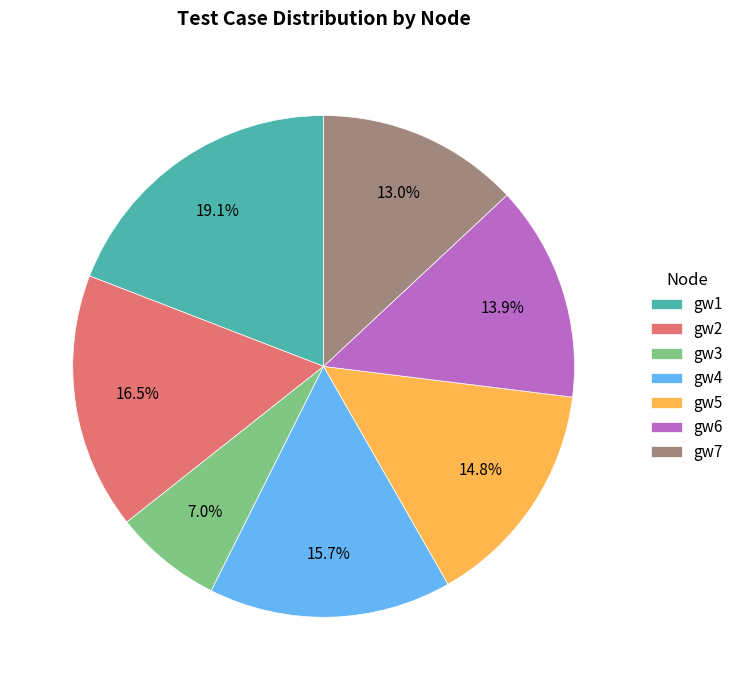

What is the smallest slice in the pie chart?

gw3